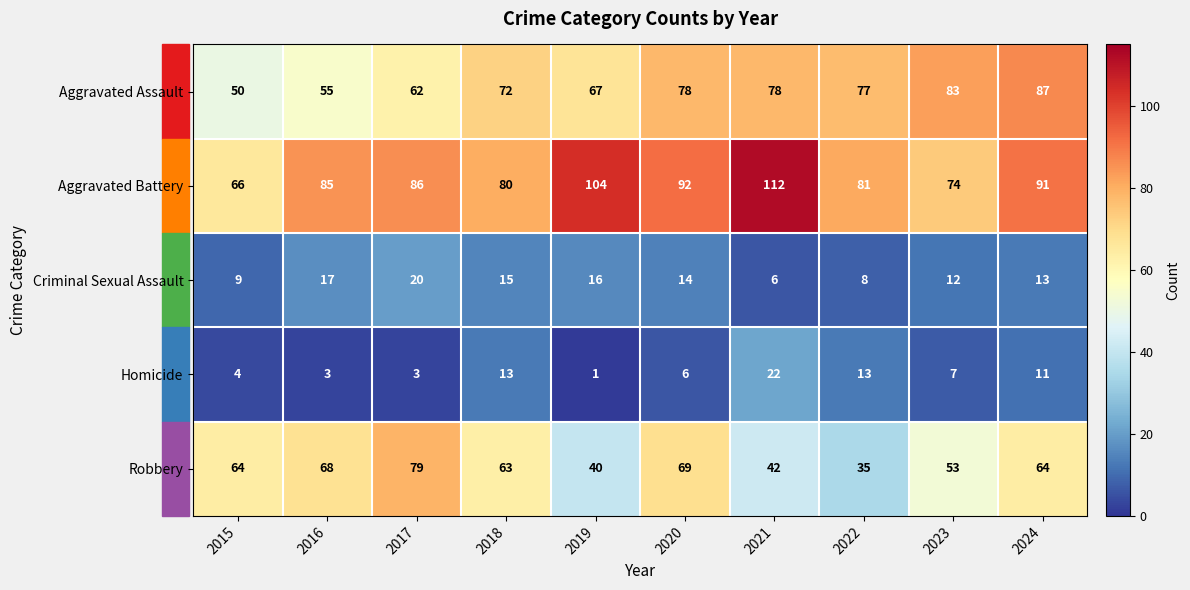

Count the number of data series in this chart.

5